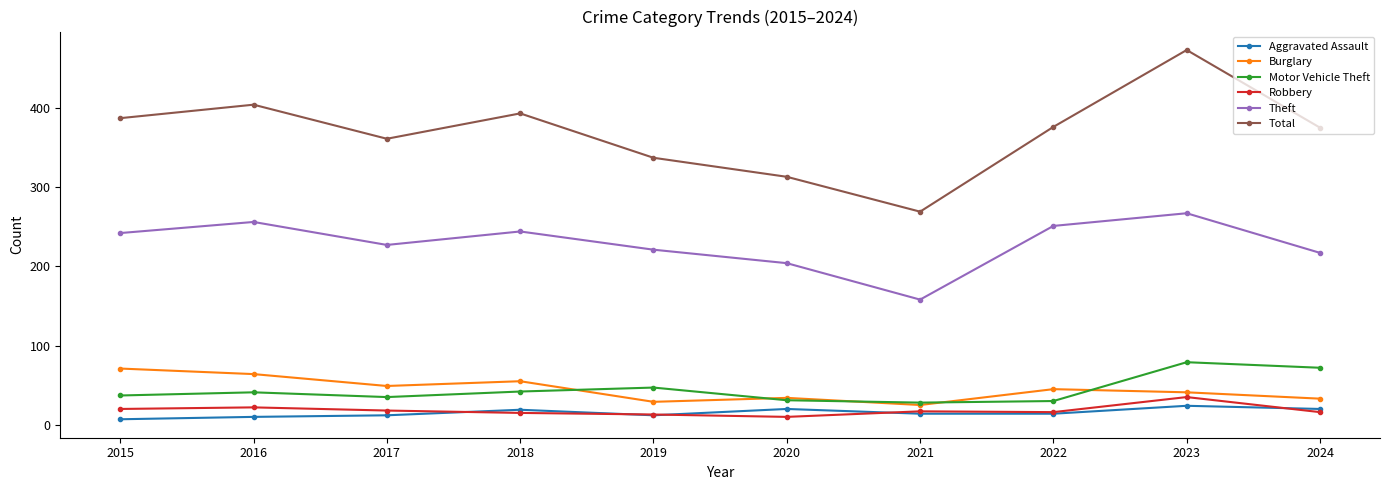

The value of Aggravated Assault at 2021 is 14. True or false?

True